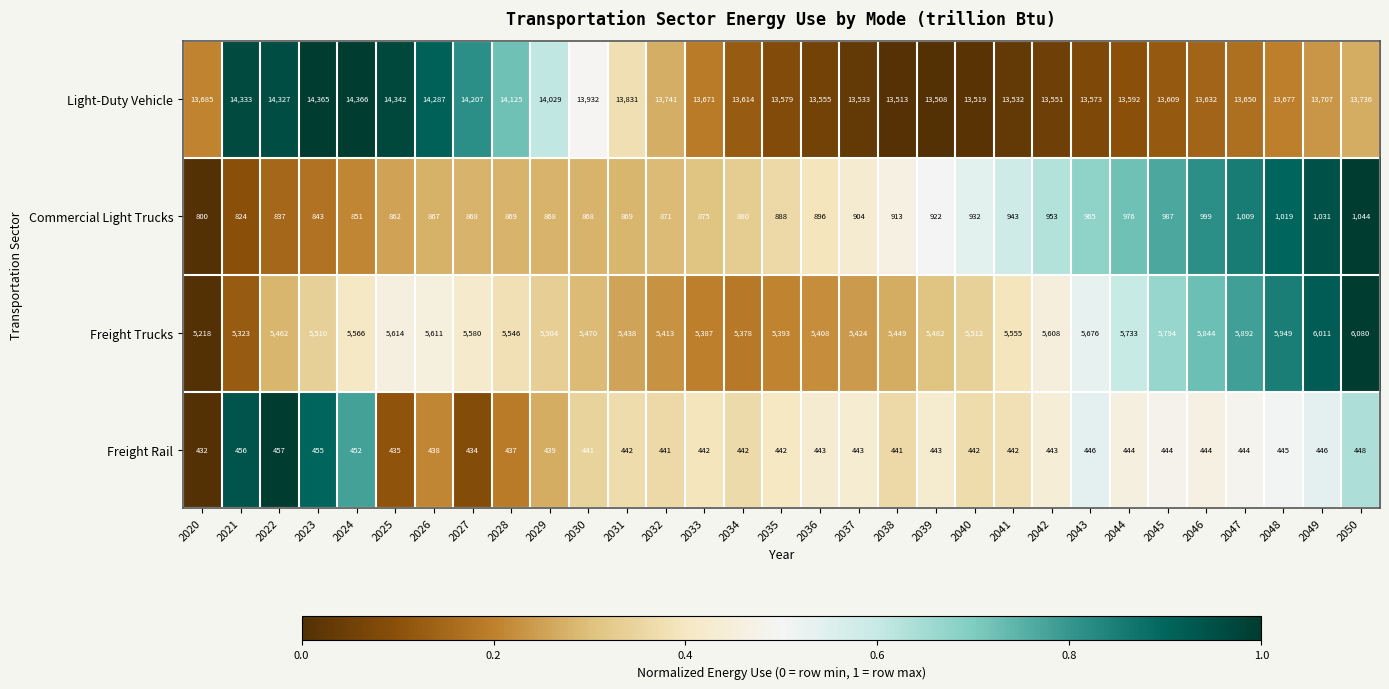

What is the total value across all series at 2032?

20466